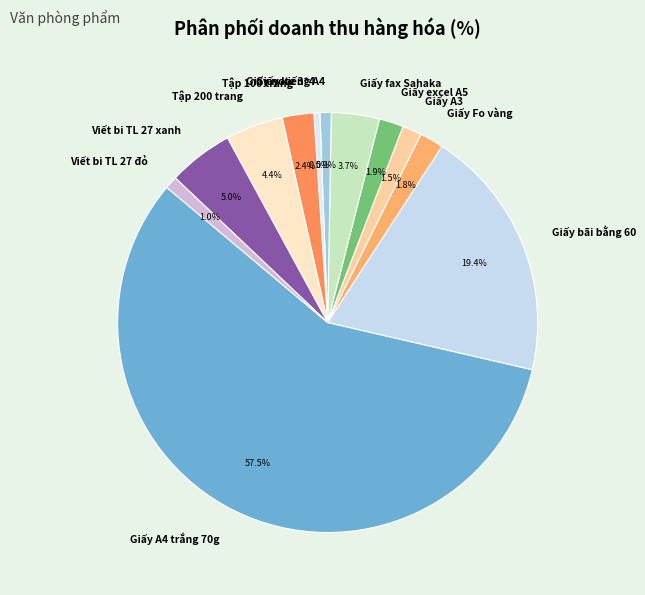

Approximately how many times larger is the value at Viết bi TL 27 đỏ compared to Giấy fax Sahaka?

0.3